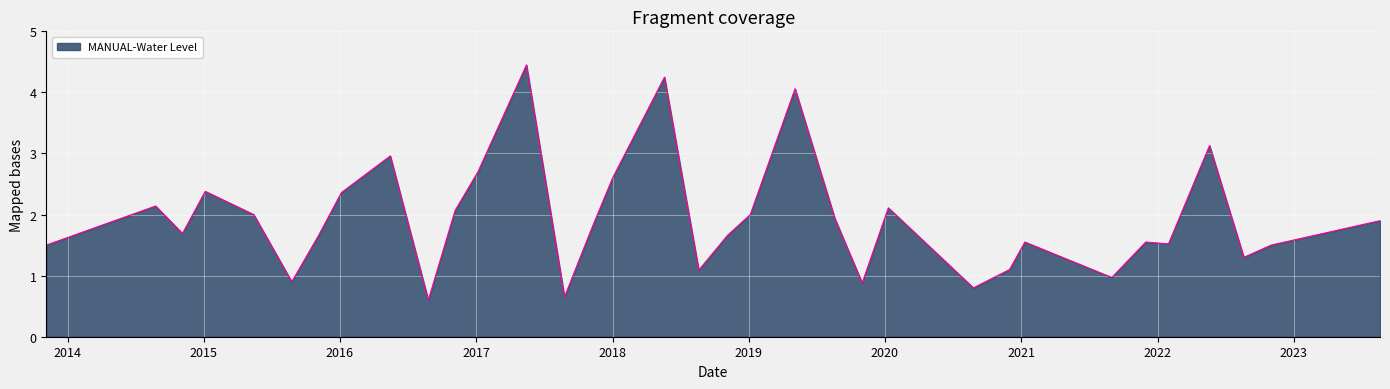

What is the difference between the second highest and minimum values?

3.6